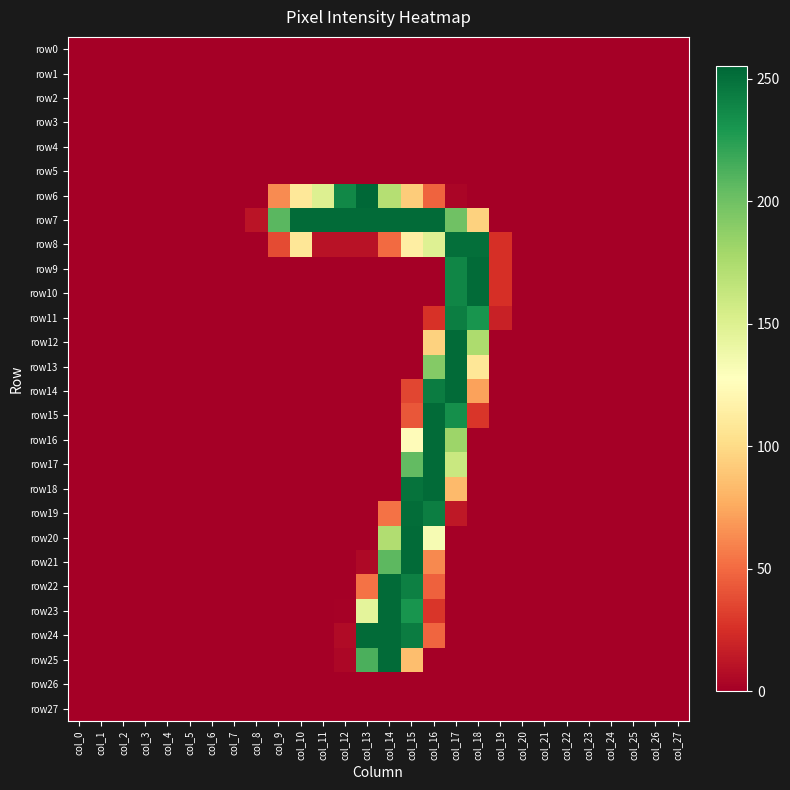

At how many categories does at least one series exceed 229?

9